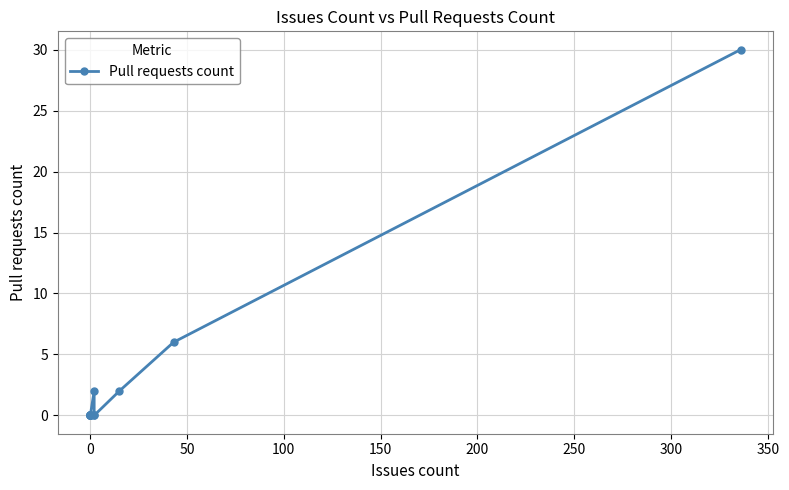

What is the greatest value displayed?

30